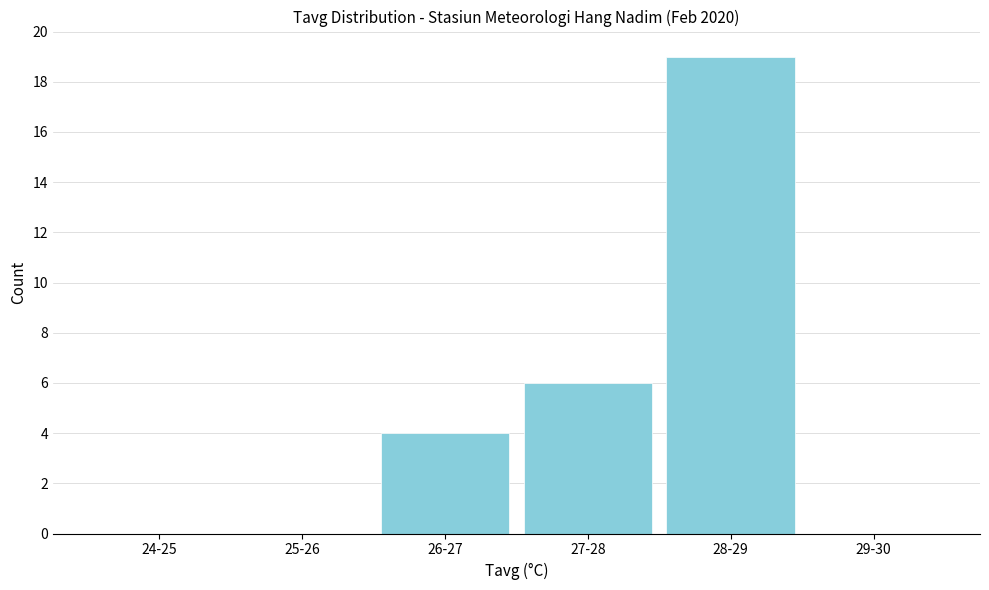

Reading left to right, transcribe all the data shown in this chart.

24-25=0	25-26=0	26-27=4	27-28=6	28-29=19	29-30=0